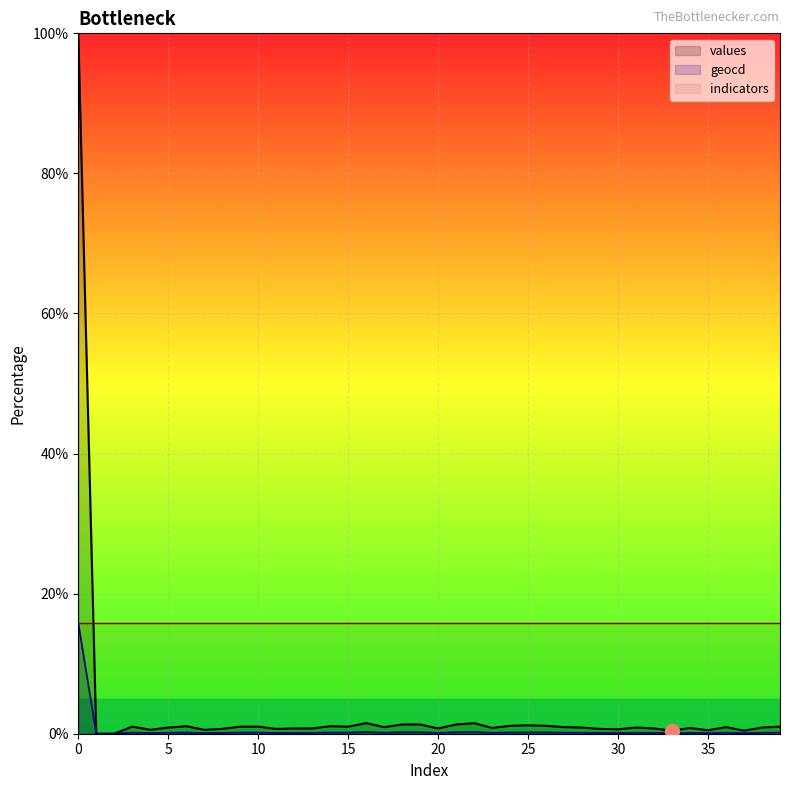

Rank the series at 32 from highest to lowest value.

indicators, values, geocd